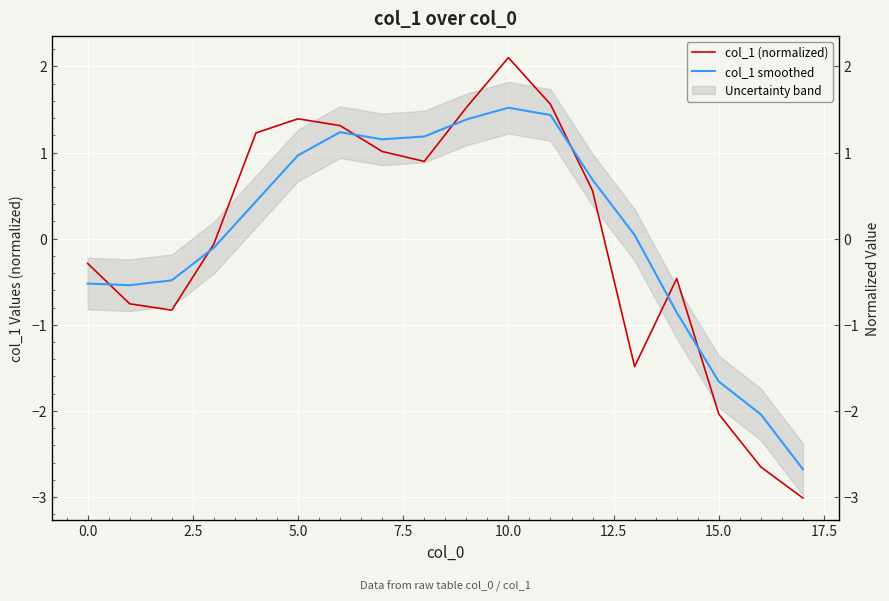

True or false: col_1 smoothed has a value of 0.2 at 7.5.

False